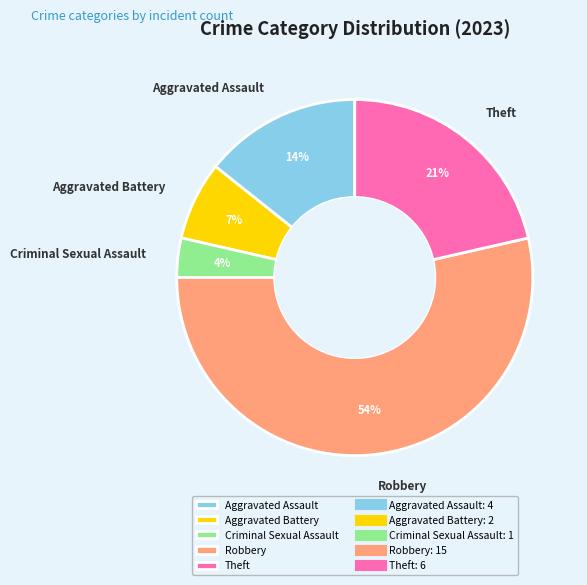

To the nearest percent, what portion does Aggravated Assault represent?

14%